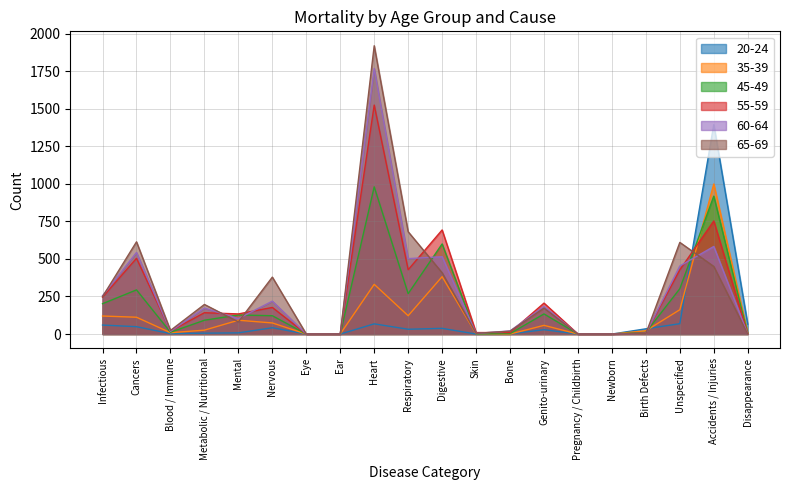

What position from the right is Blood / Immune?

18